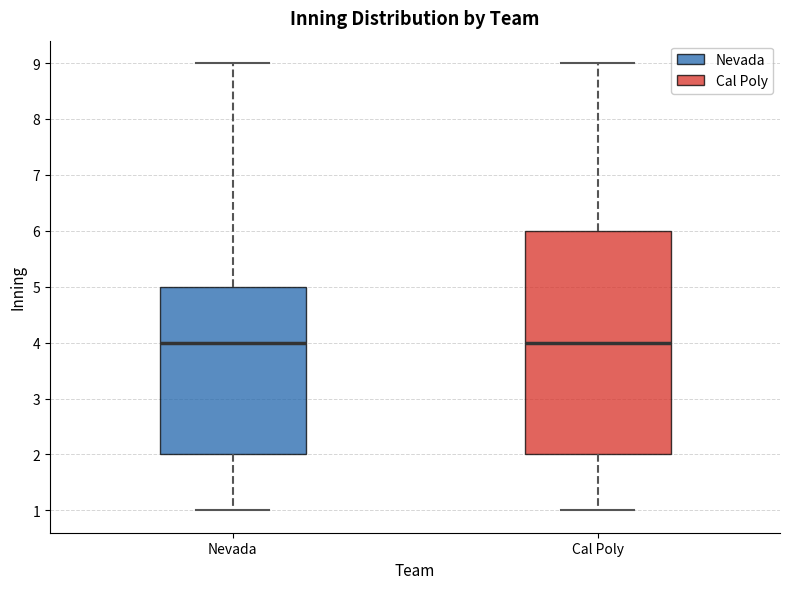

Comparing the boxes themselves (not the whiskers), which one is the tallest?

Cal Poly